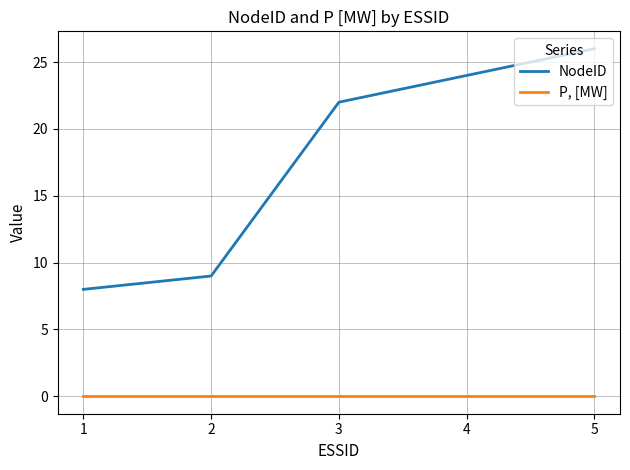

Reading right to left, list all the values displayed in this chart.

NodeID: 26	24	22	9	8
P, [MW]: 0	0	0	0	0